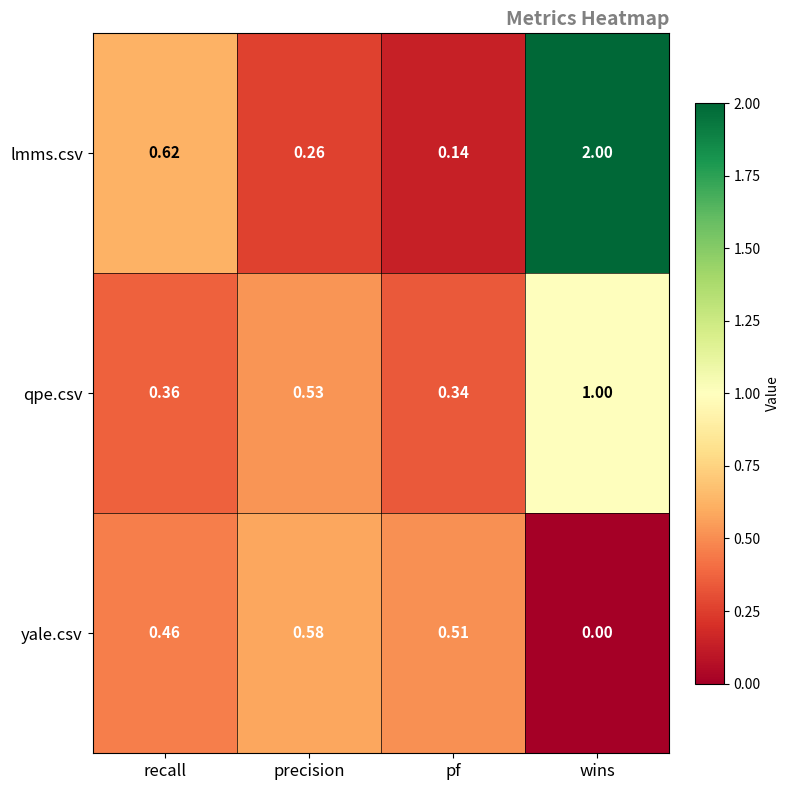

How many categories are shown in the chart?

4